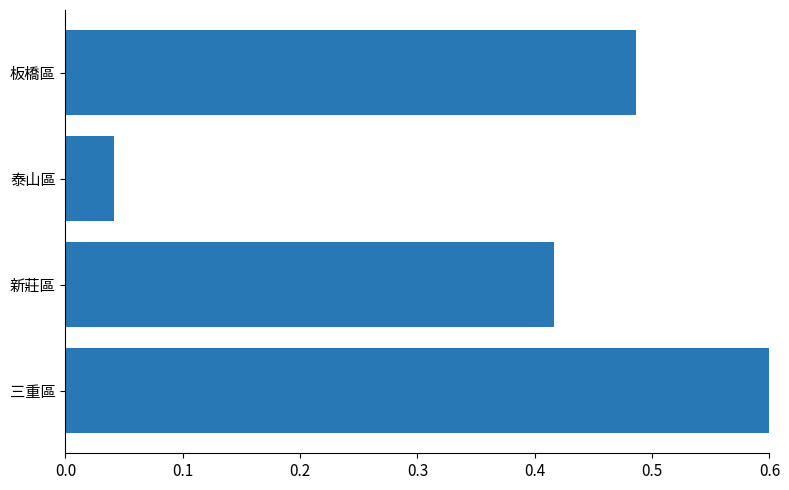

How many bars are there in total?

4